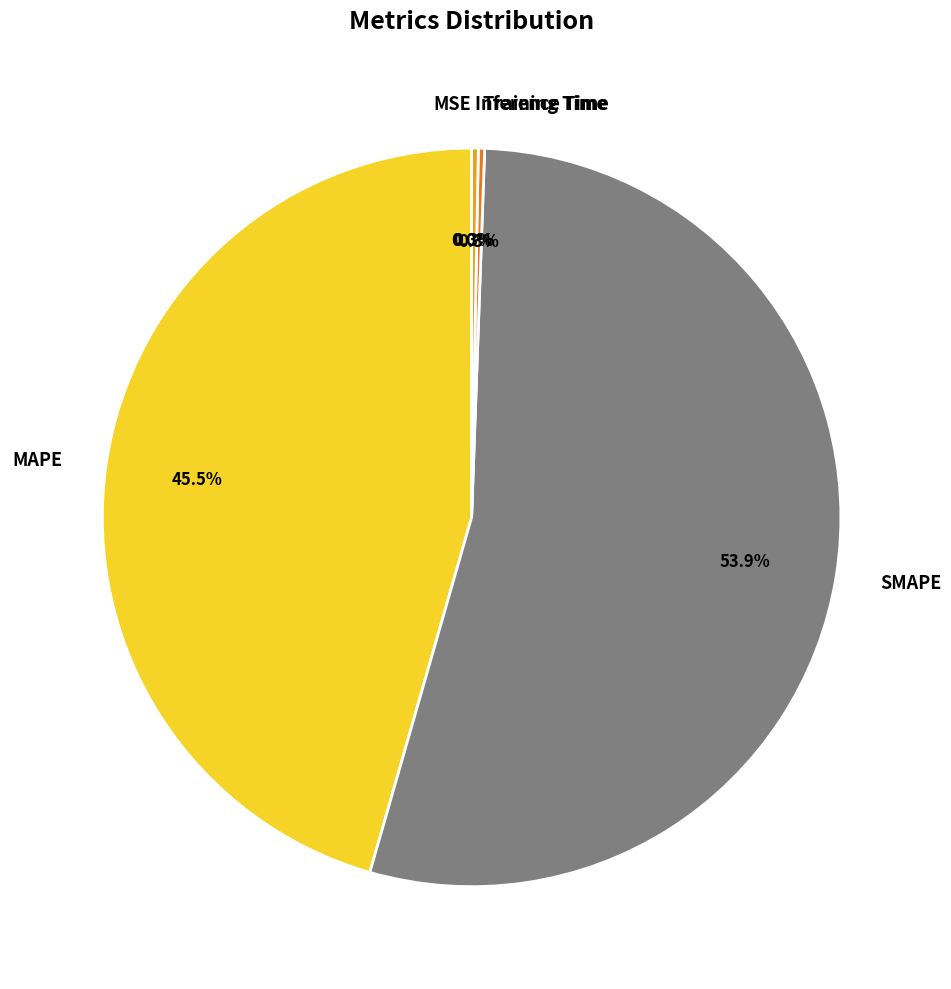

Which has a higher value, Inference Time or MAPE?

MAPE